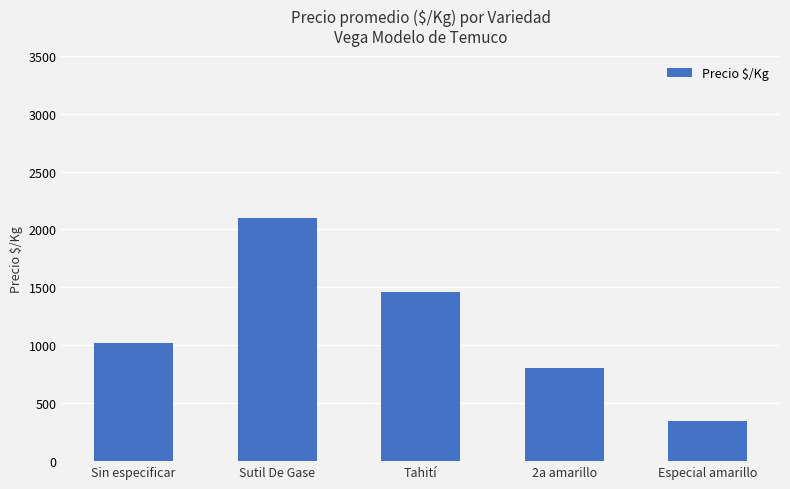

Count the number of data series in this chart.

1